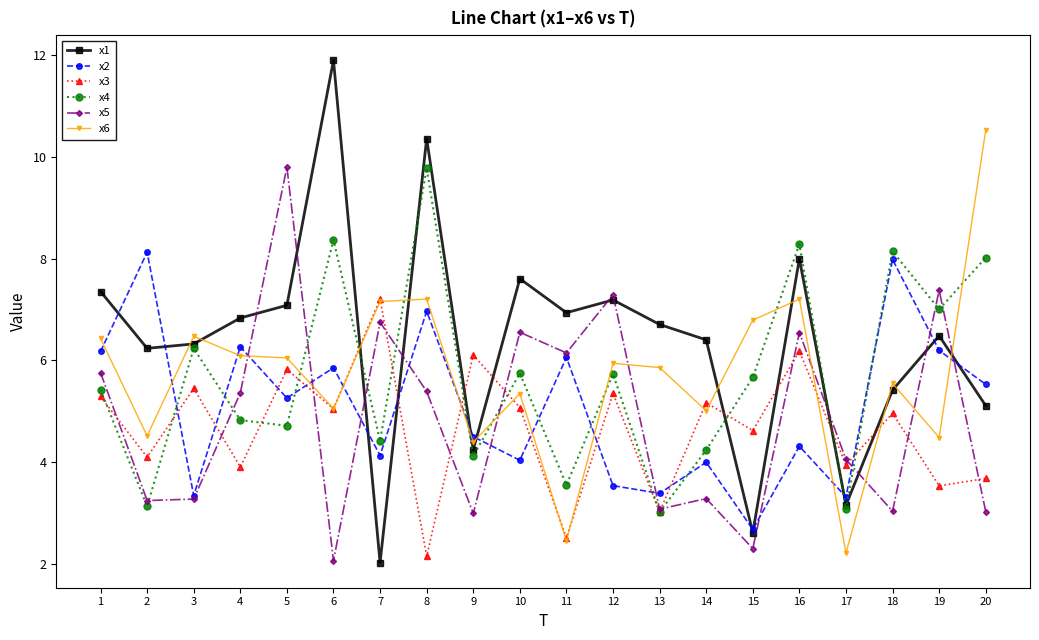

What is the total value across all series at 3?

31.1